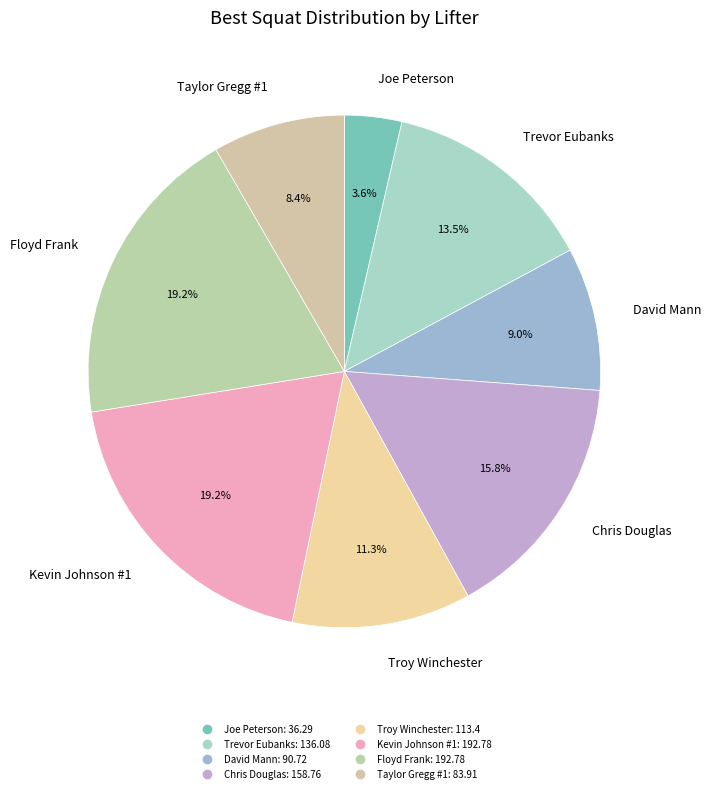

To the nearest percent, what is the difference between the David Mann and Floyd Frank slice percentages?

10%